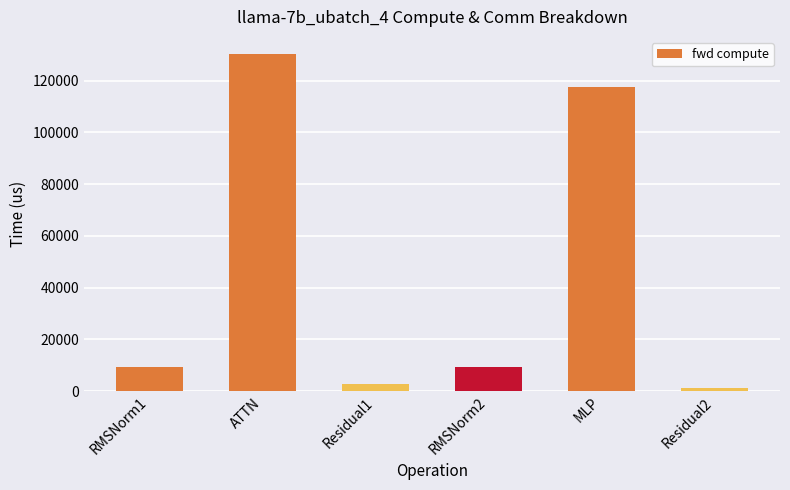

Approximately how many times larger is the value at MLP compared to Residual2?

85.7